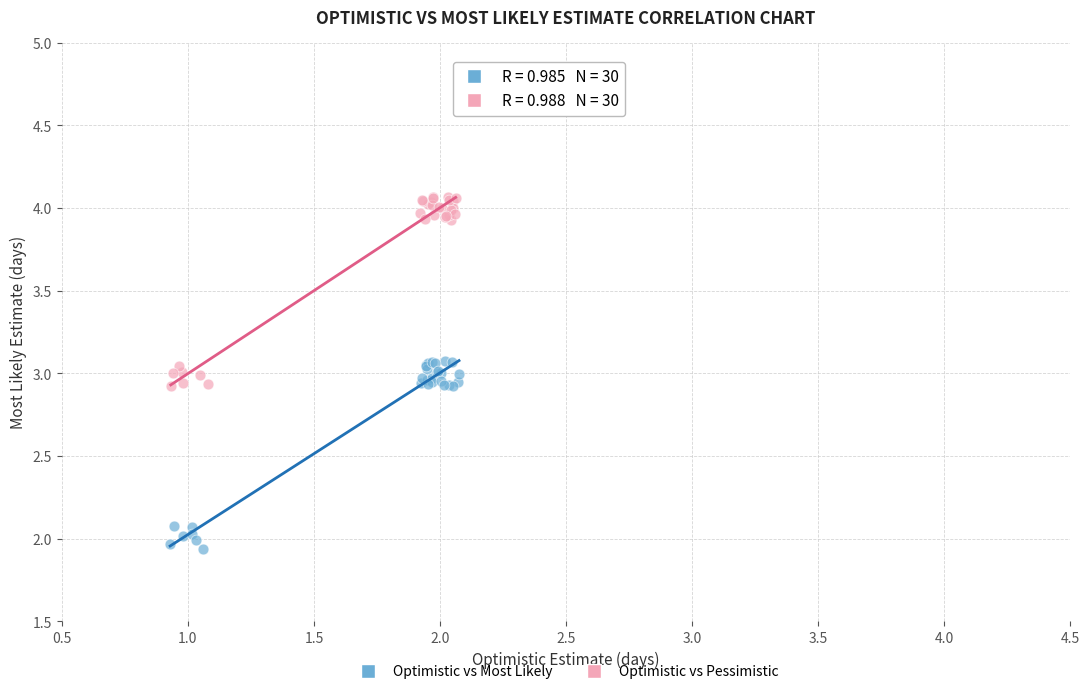

Which series contains the highest Y value?

Optimistic vs Pessimistic